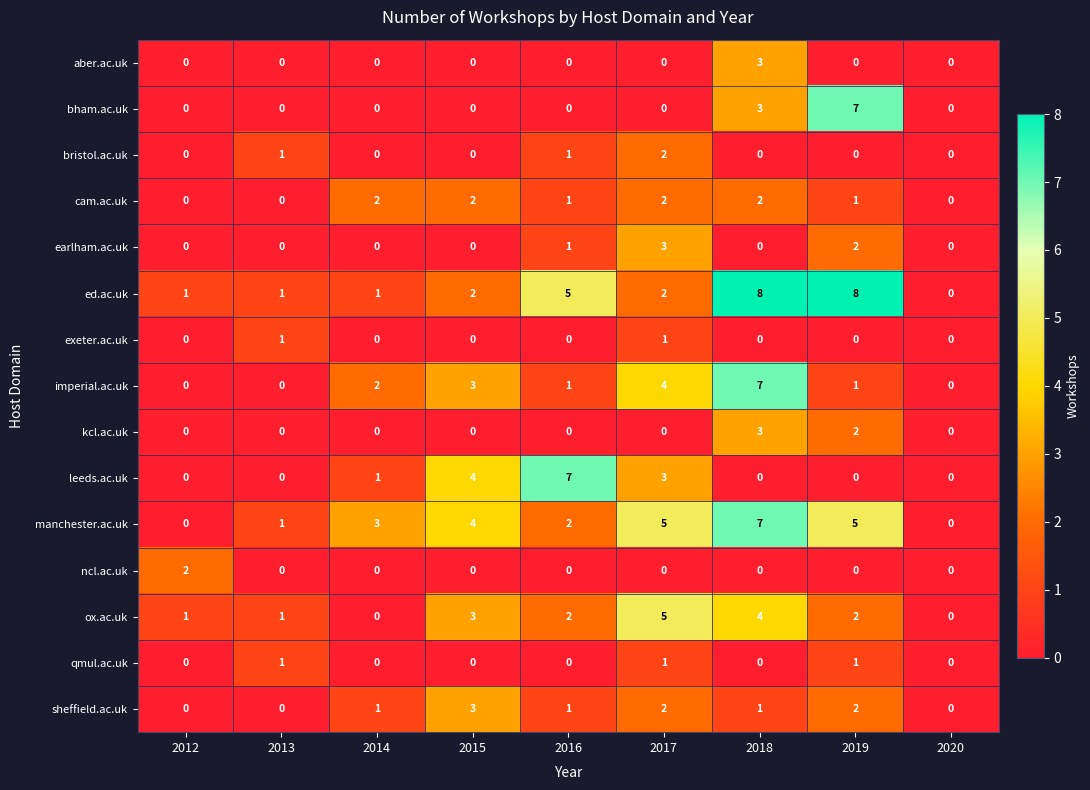

Which series has the widest spread of values?

ed.ac.uk